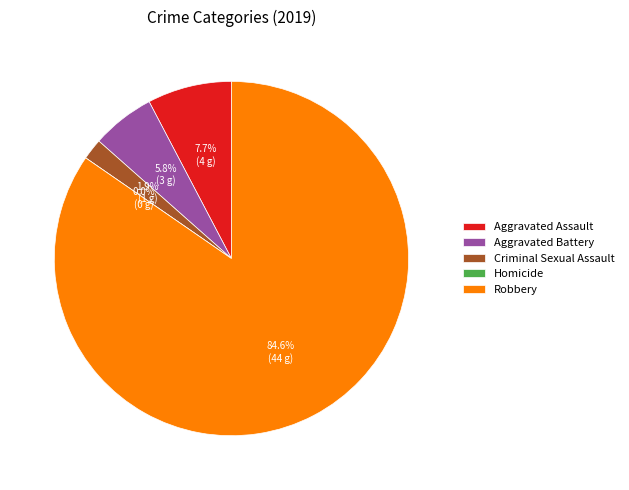

What percentage is NOT represented by Aggravated Battery?

94.2%